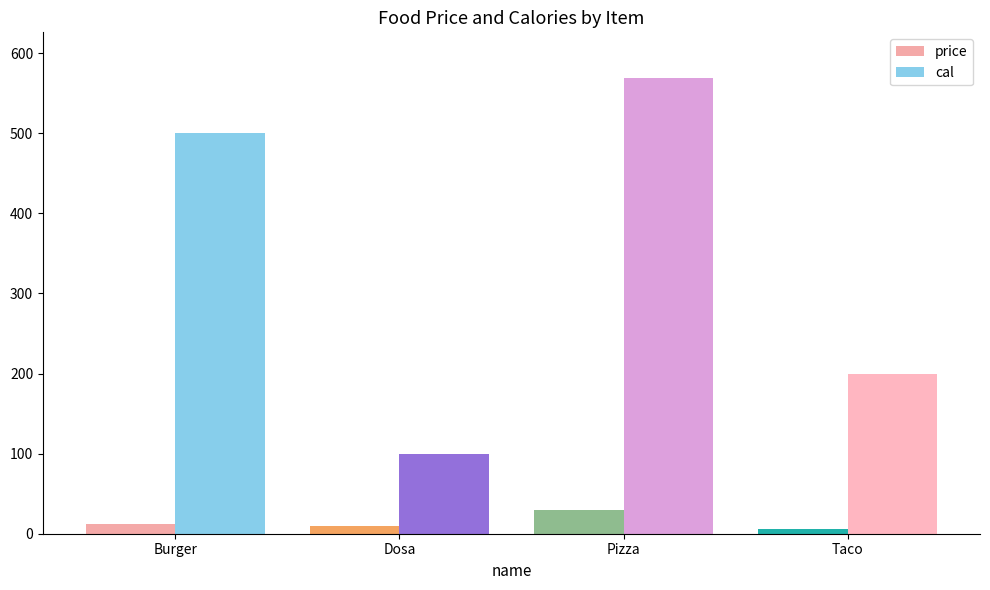

What is the sum of the price values at Burger and Pizza?

42